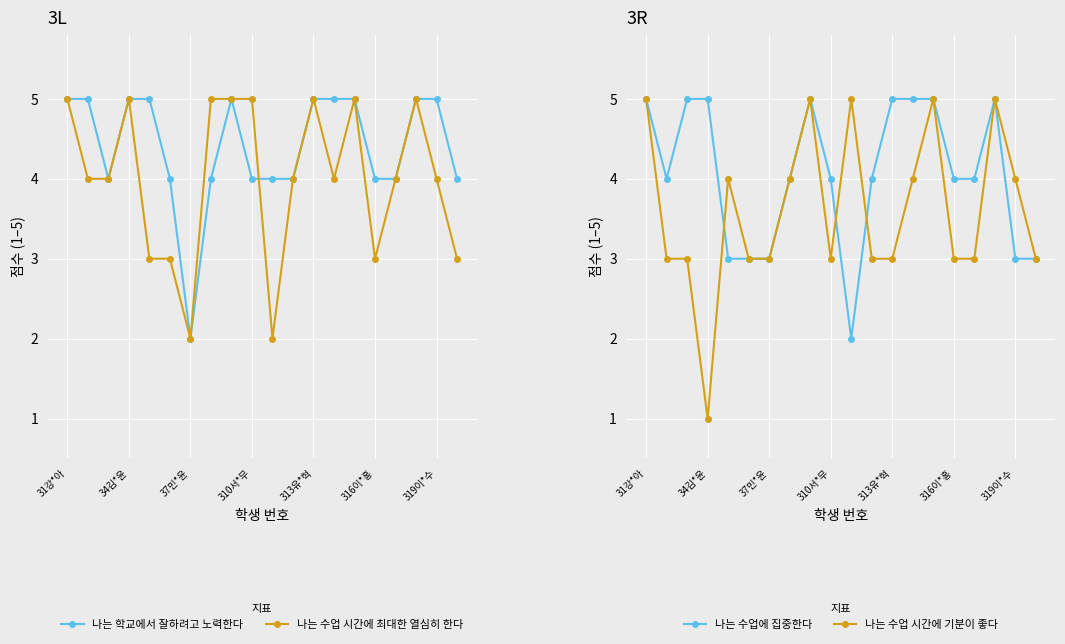

Reading left to right, what are all the values shown in this chart?

나는 학교에서 잘하려고 노력한다: 5	5	4	5	5	4	2	4	5	4	4	4	5	5	5	4	4	5	5	4
나는 수업 시간에 최대한 열심히 한다: 5	4	4	5	3	3	2	5	5	5	2	4	5	4	5	3	4	5	4	3
나는 수업에 집중한다: 5	4	5	5	3	3	3	4	5	4	2	4	5	5	5	4	4	5	3	3
나는 수업 시간에 기분이 좋다: 5	3	3	1	4	3	3	4	5	3	5	3	3	4	5	3	3	5	4	3